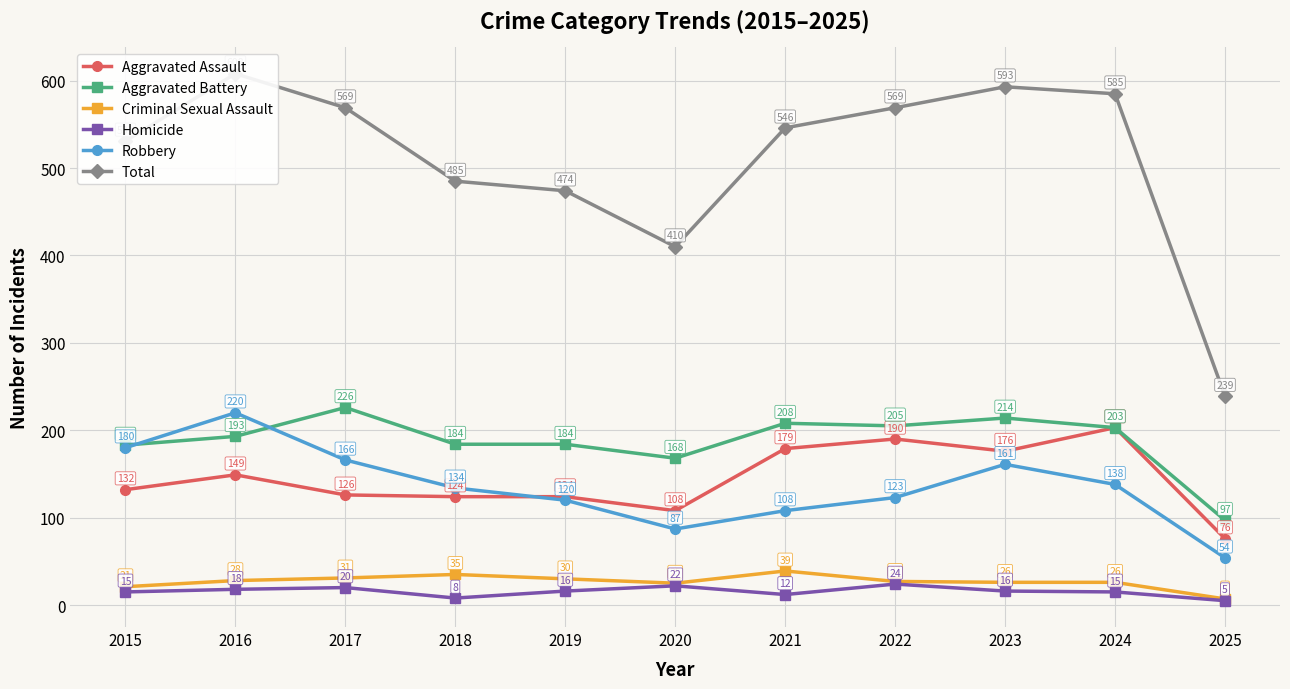

Which series changed the most between 2020 and 2021?

Total